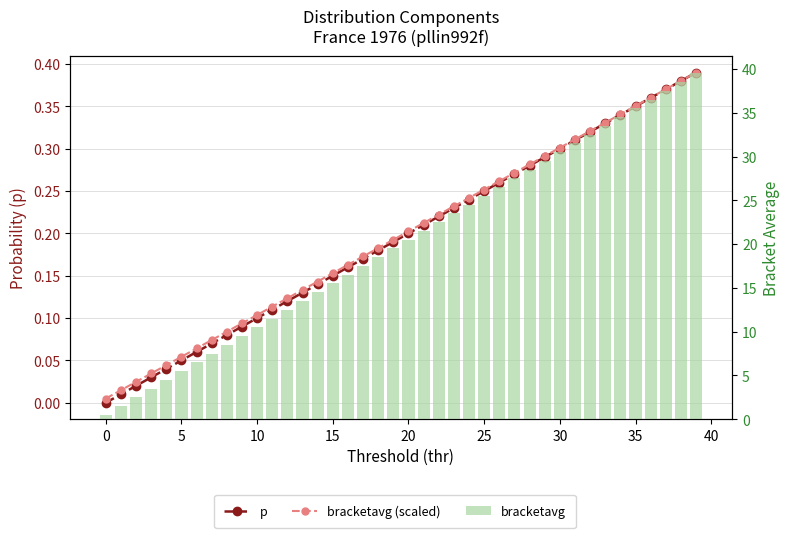

The value of bracketavg (scaled) at 36 is 0.6. True or false?

False